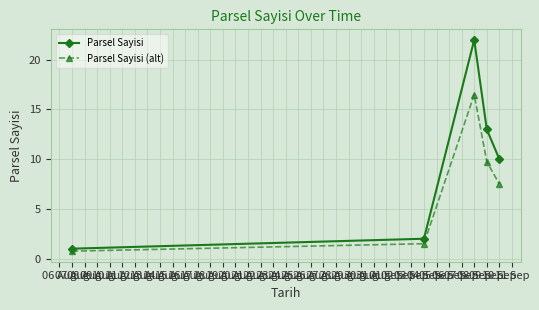

List the labels in order of Parsel Sayisi (alt) value, smallest first.

07 Aug, 04 Sep, 10 Sep, 09 Sep, 08 Sep